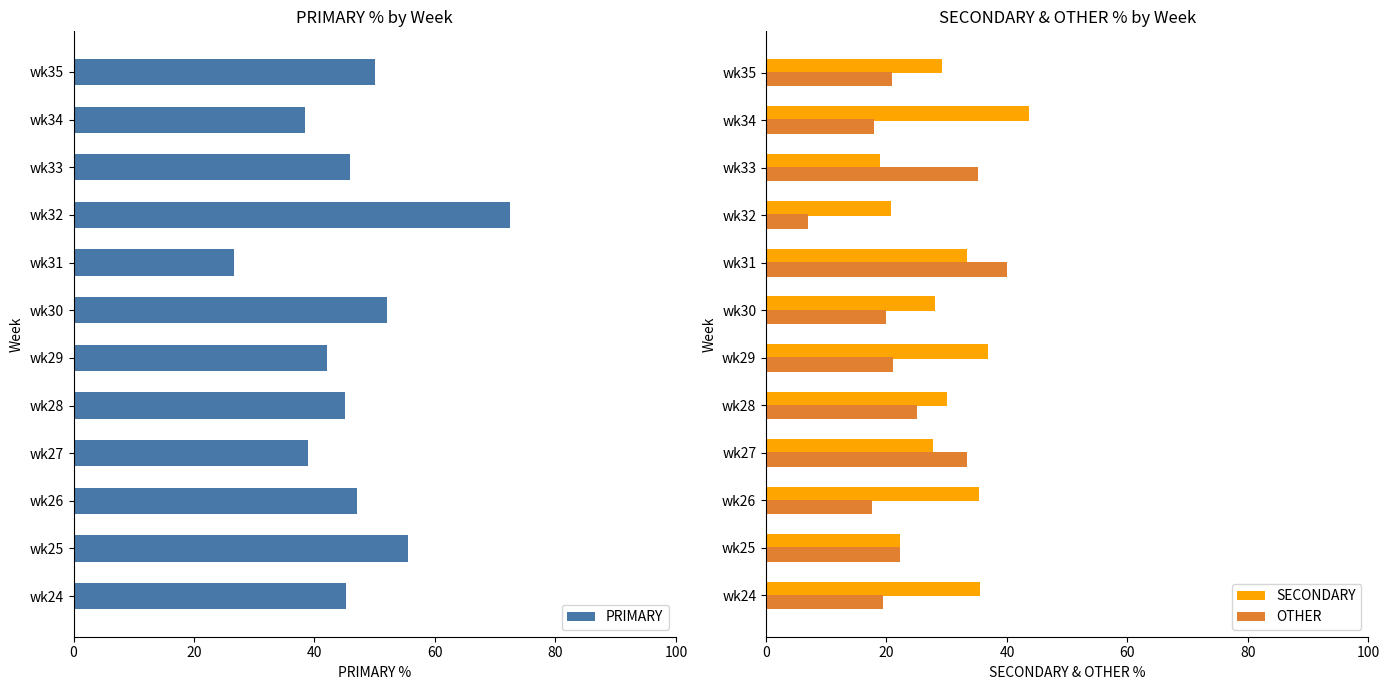

What is the value of the PRIMARY bar at the 3rd from the left?

47.1